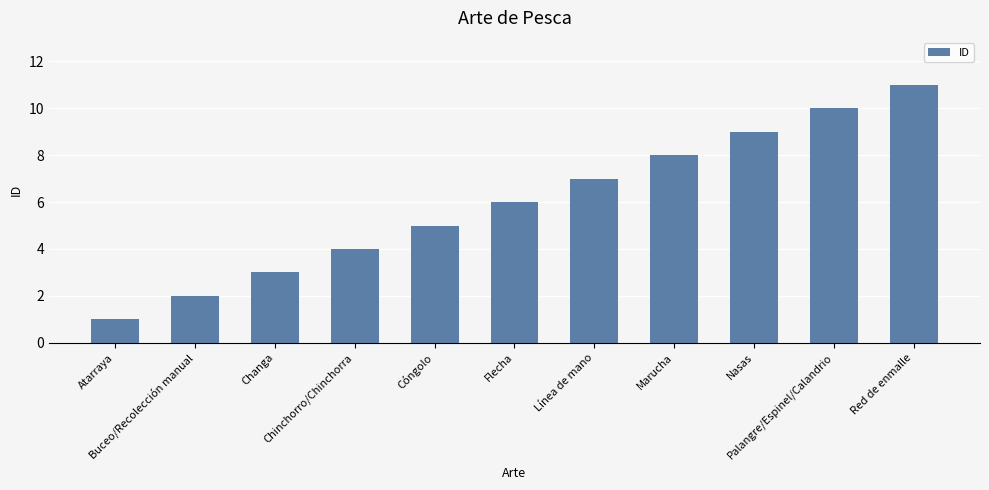

What is the difference between the maximum and minimum values?

10